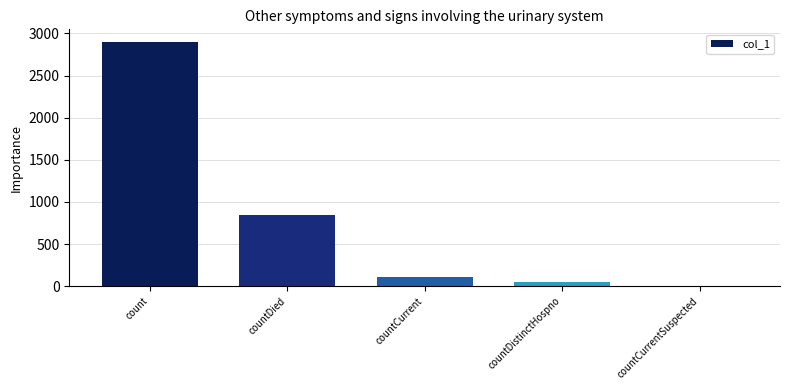

At which label is the value closest to 1451?

countDied